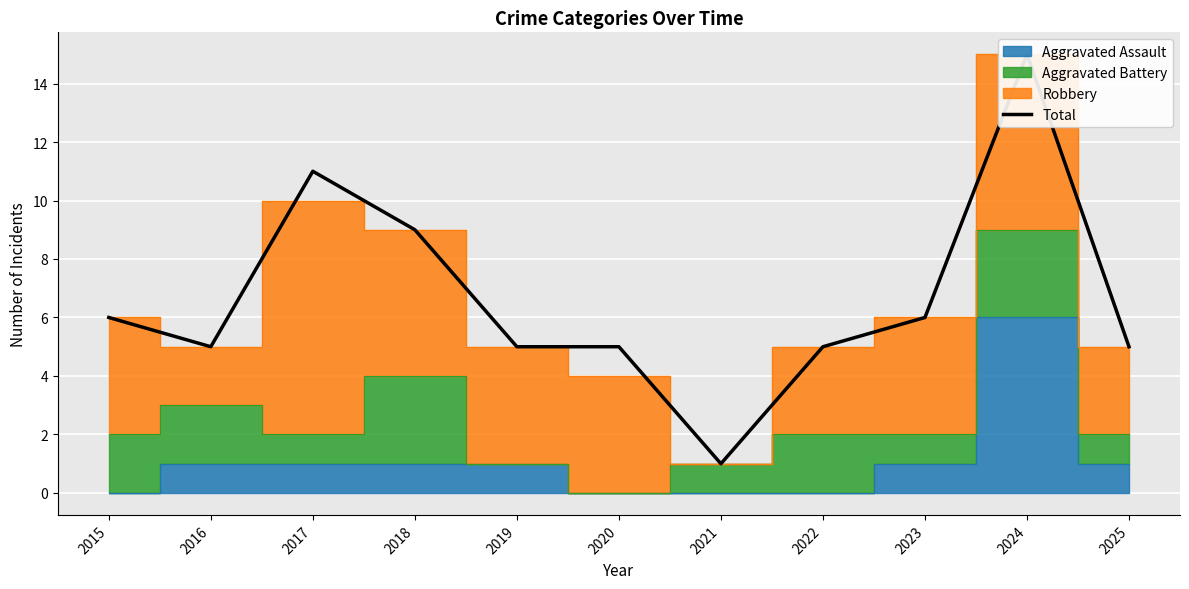

Reading right to left, list all the values displayed in this chart.

2025=5	2024=15	2023=6	2022=5	2021=1	2020=5	2019=5	2018=9	2017=11	2016=5	2015=6